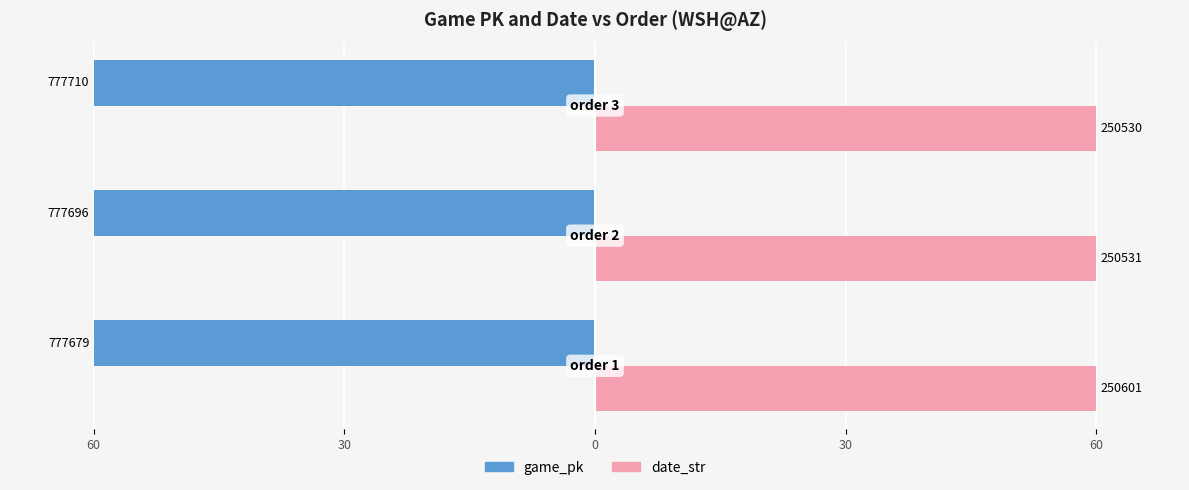

What are all the series names shown in the legend?

game_pk, date_str